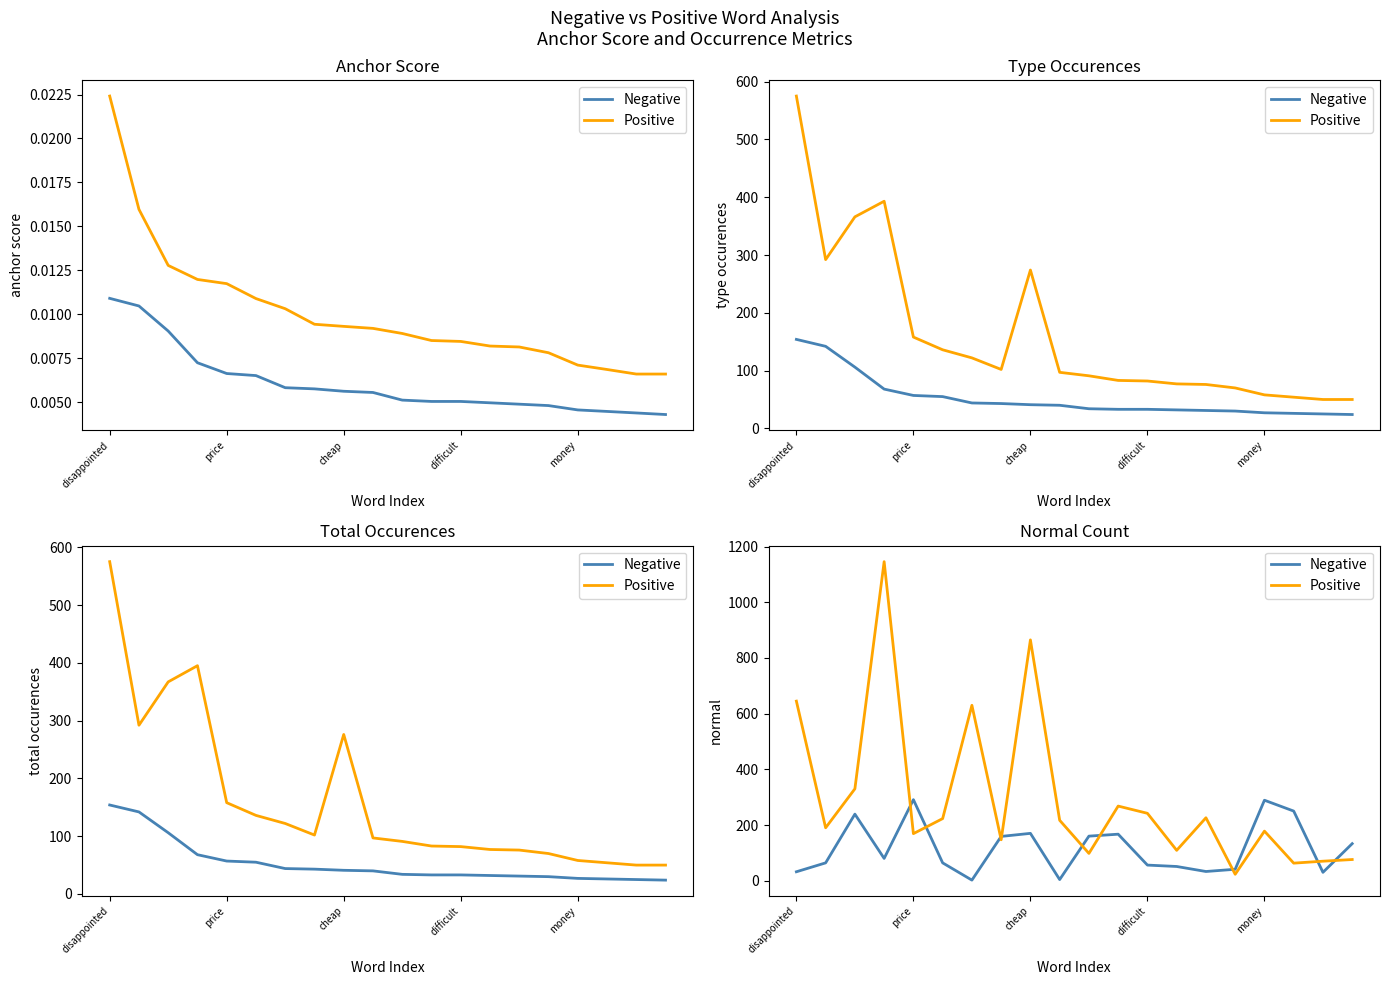

What is the label of the 13th point from the right?

7